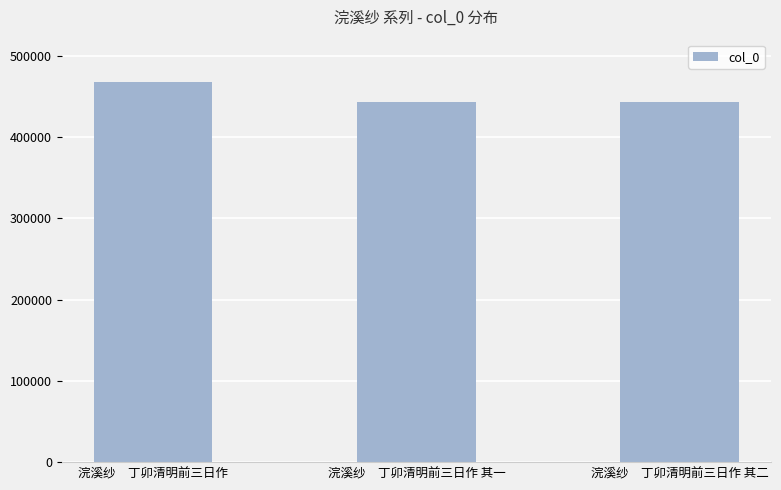

The value at 浣溪纱　丁卯清明前三日作 其二 is 443620. True or false?

True